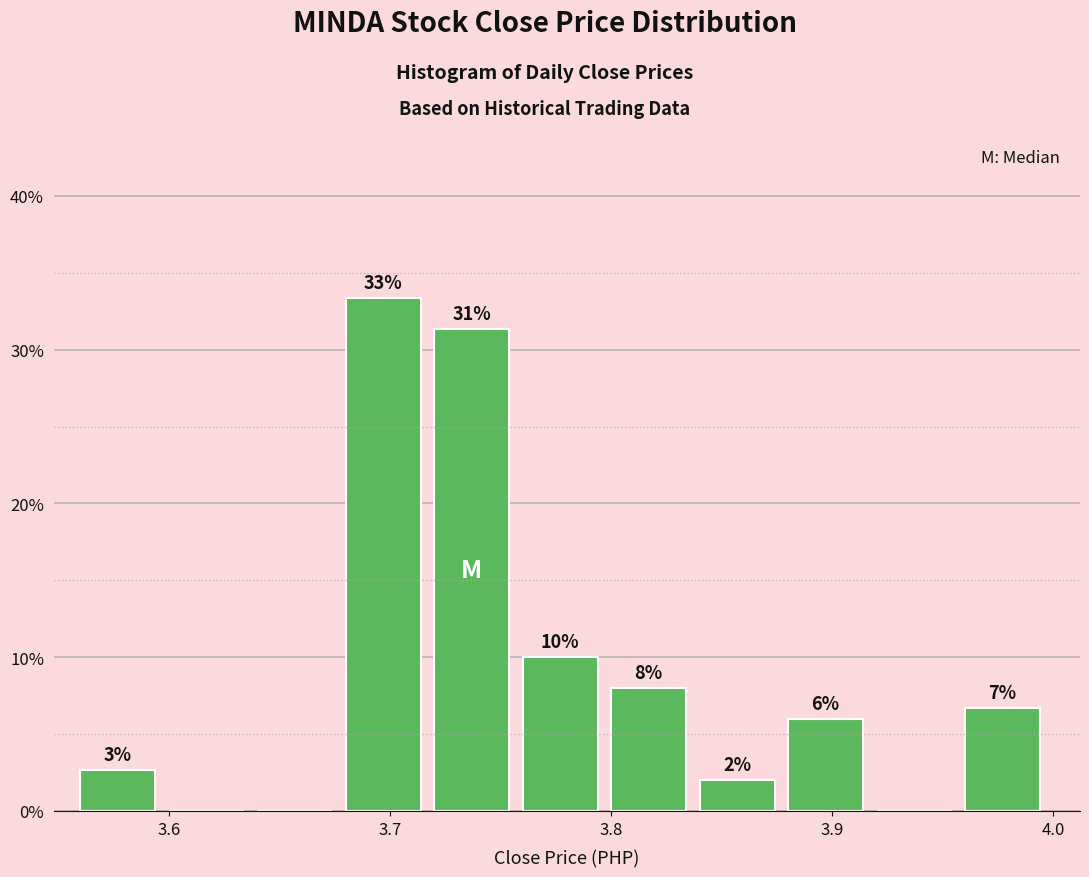

Over which range of the x-axis is the bar tallest?

3.68 to 3.72